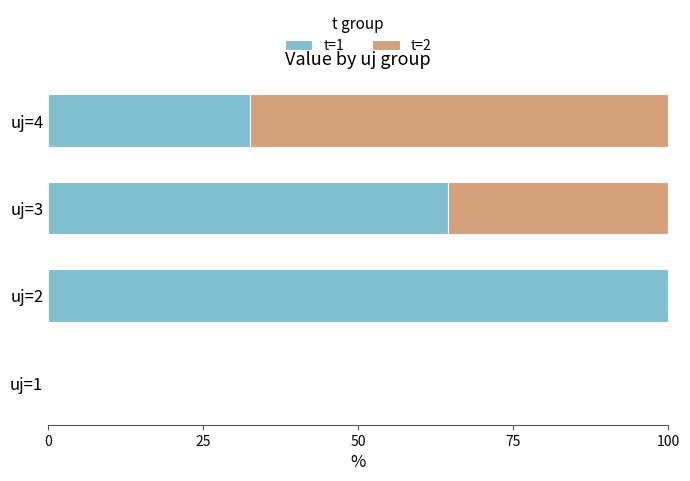

The t=1 series shows 17.0 at uj=4. True or false?

False